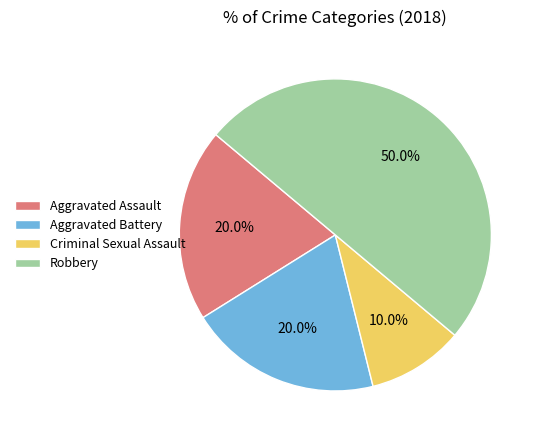

What is the ratio of the value at Aggravated Assault to the value at Aggravated Battery?

1.0